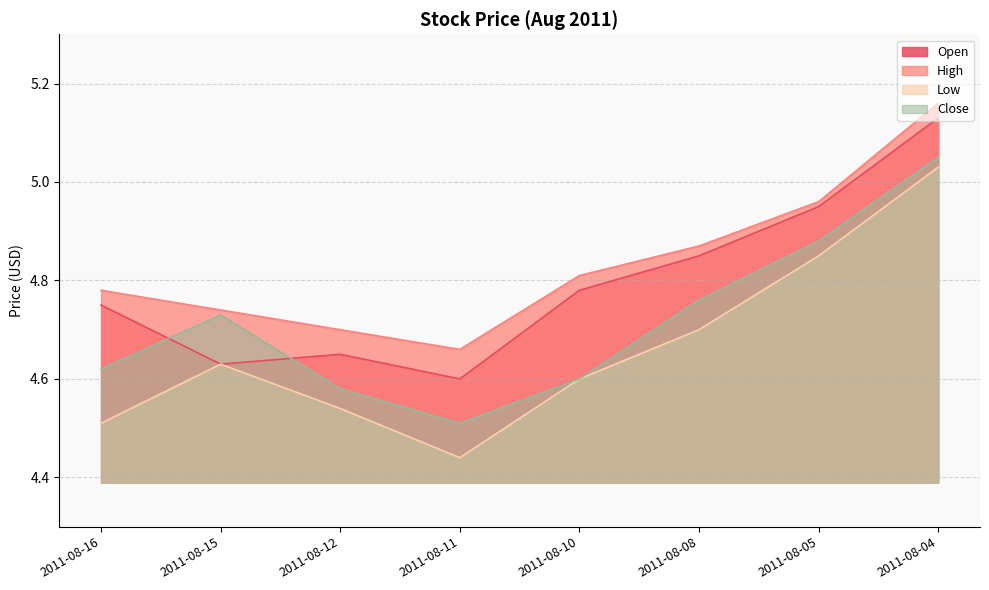

Which series changed the most between 2011-08-16 and 2011-08-04?

Low